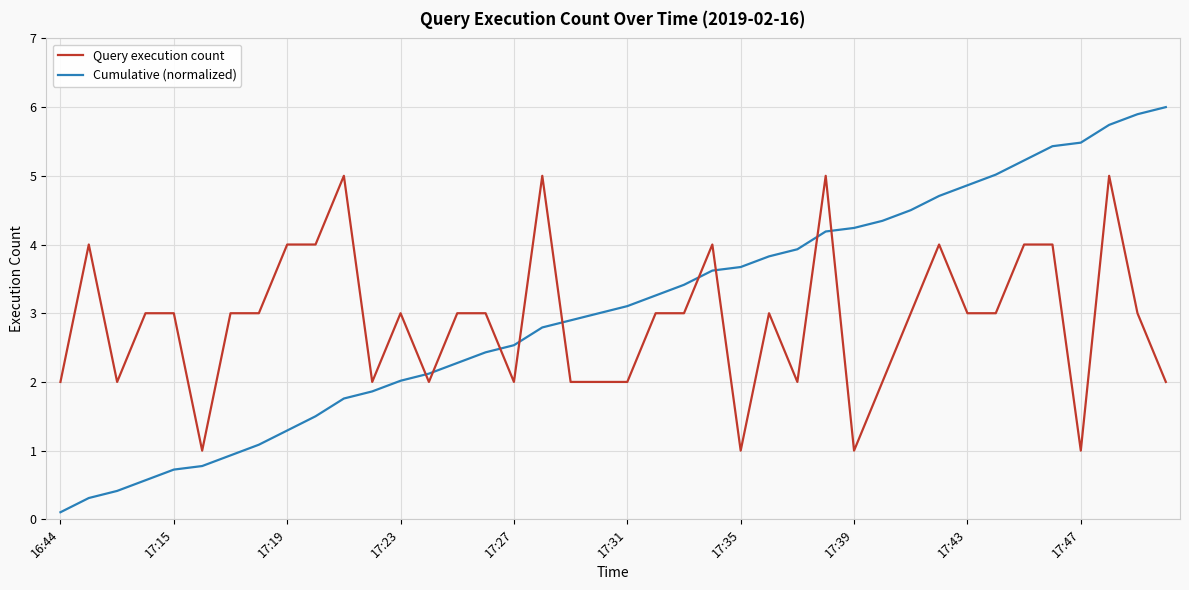

Is this an area chart (filled region under the line)?

No